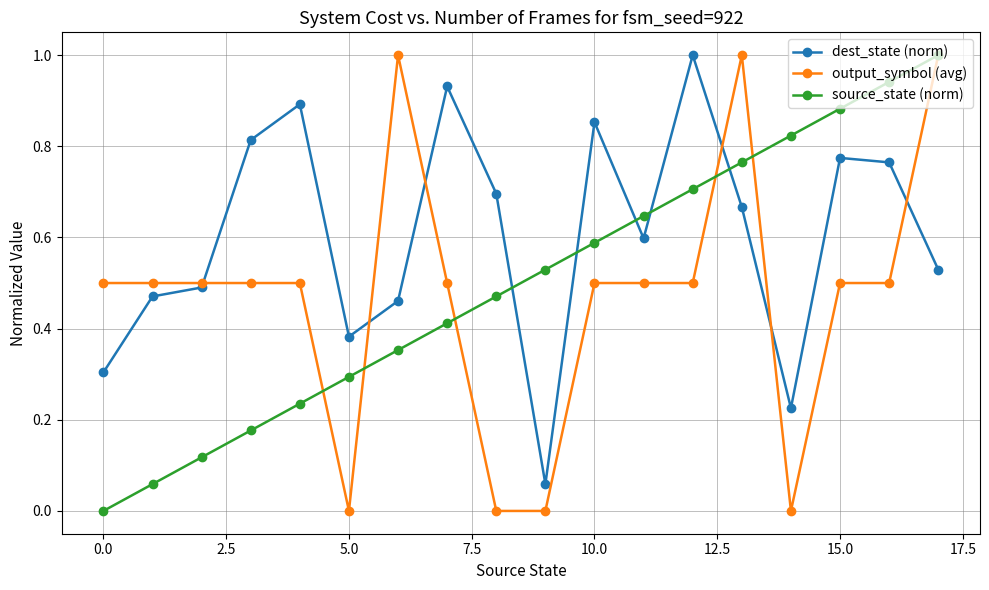

How many lines are shown in the chart?

3